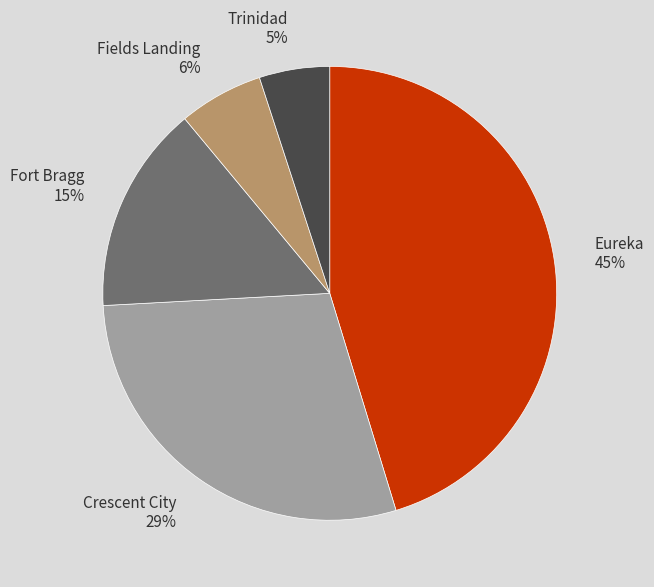

To the nearest percent, what is the average slice percentage?

20%